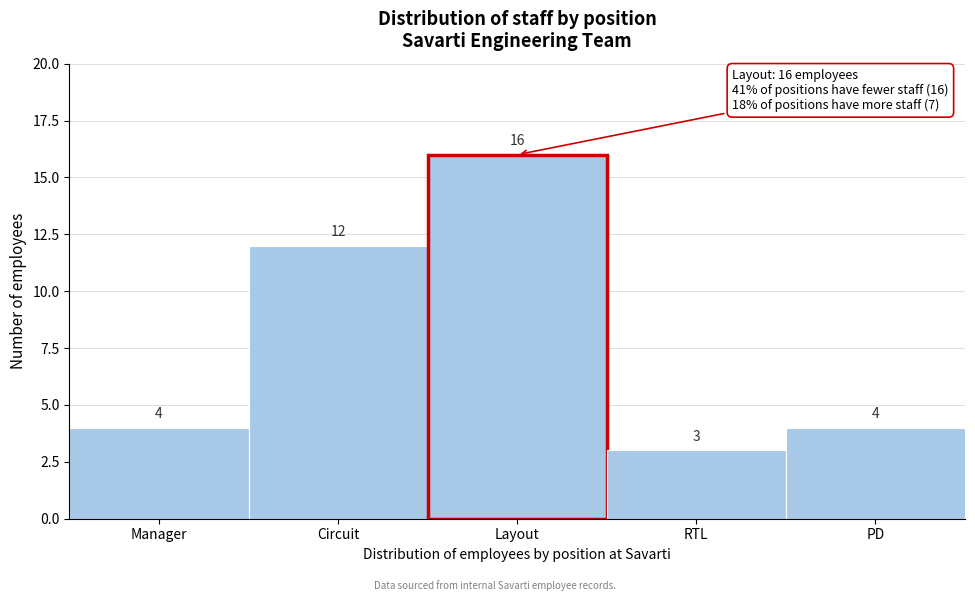

Reading left to right, what are all the values shown in this chart?

Manager=4	Circuit=12	Layout=16	RTL=3	PD=4